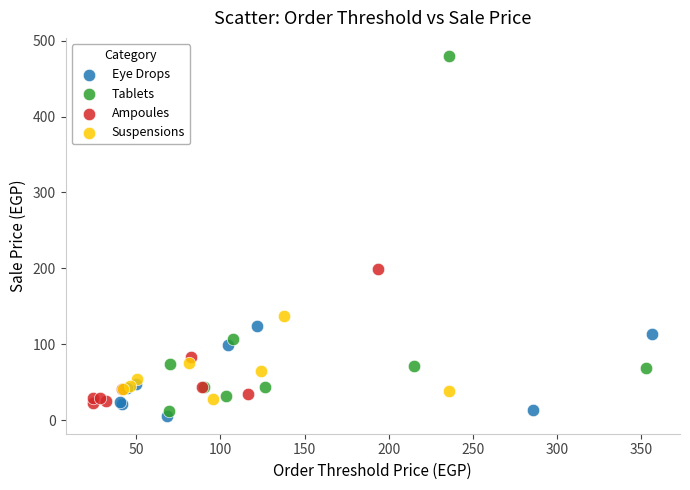

Which series has the largest Y range (max minus min)?

Tablets